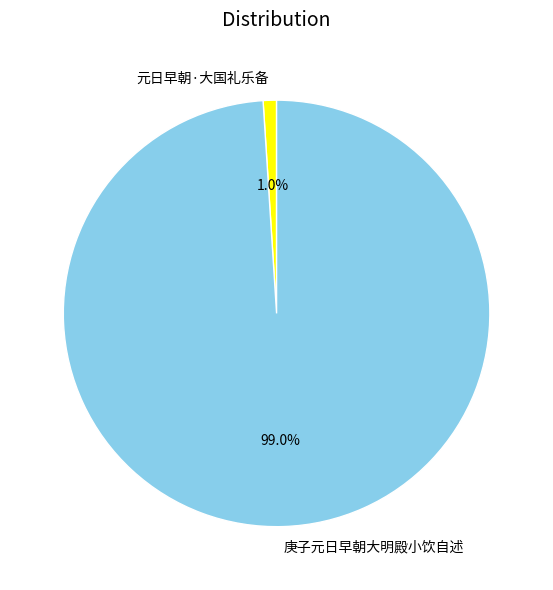

Which has a higher value, 元日早朝·大国礼乐备 or 庚子元日早朝大明殿小饮自述?

庚子元日早朝大明殿小饮自述